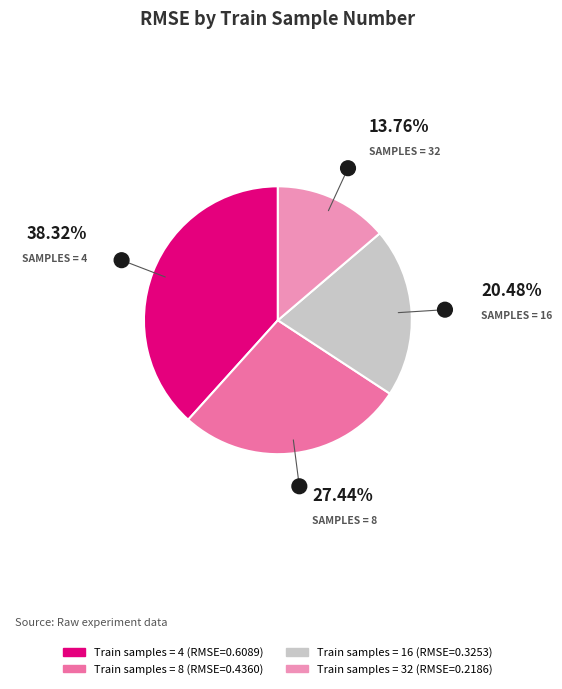

What is the smallest slice in the pie chart?

32